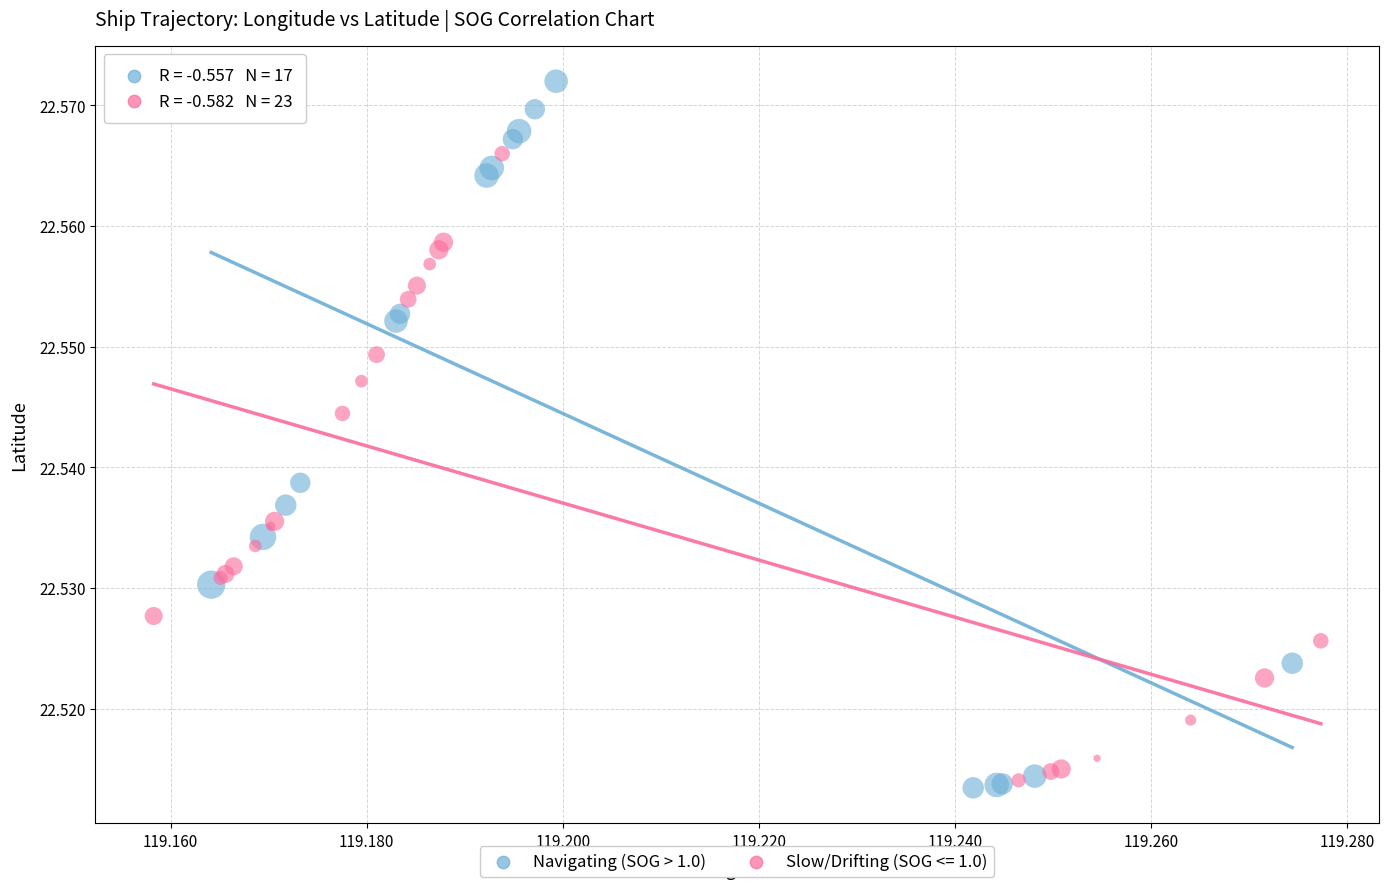

Which series contains the highest Y value?

Navigating (SOG > 1.0)